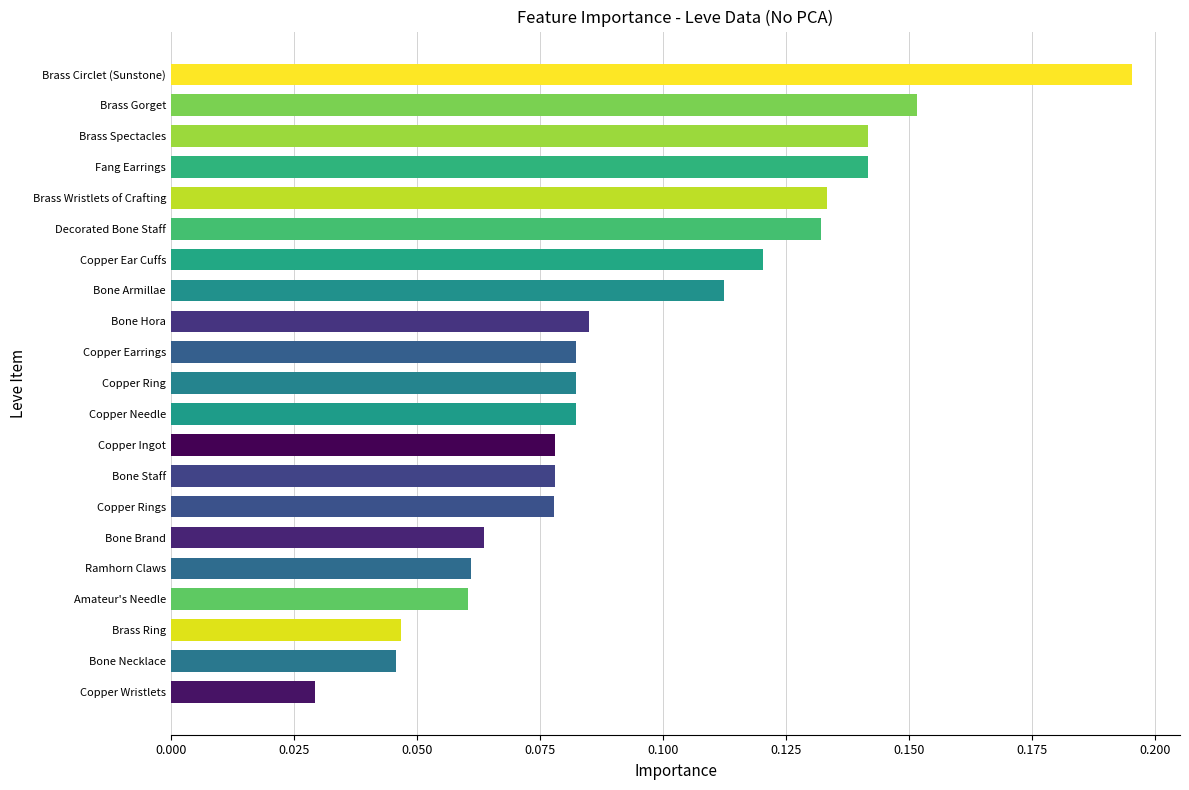

Which label corresponds to the smallest value in the chart?

Copper Wristlets